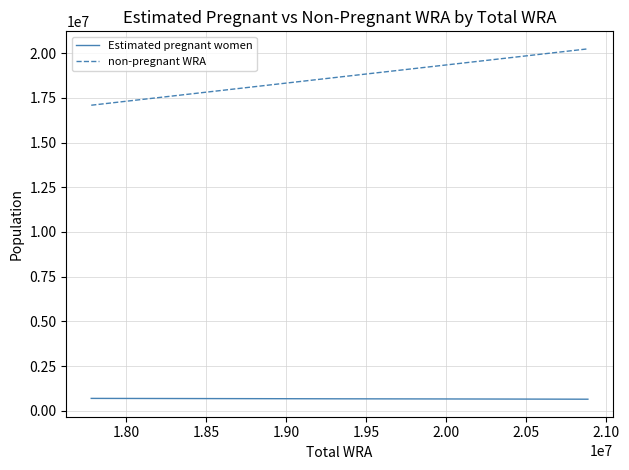

Which series has the widest spread of values?

non-pregnant WRA